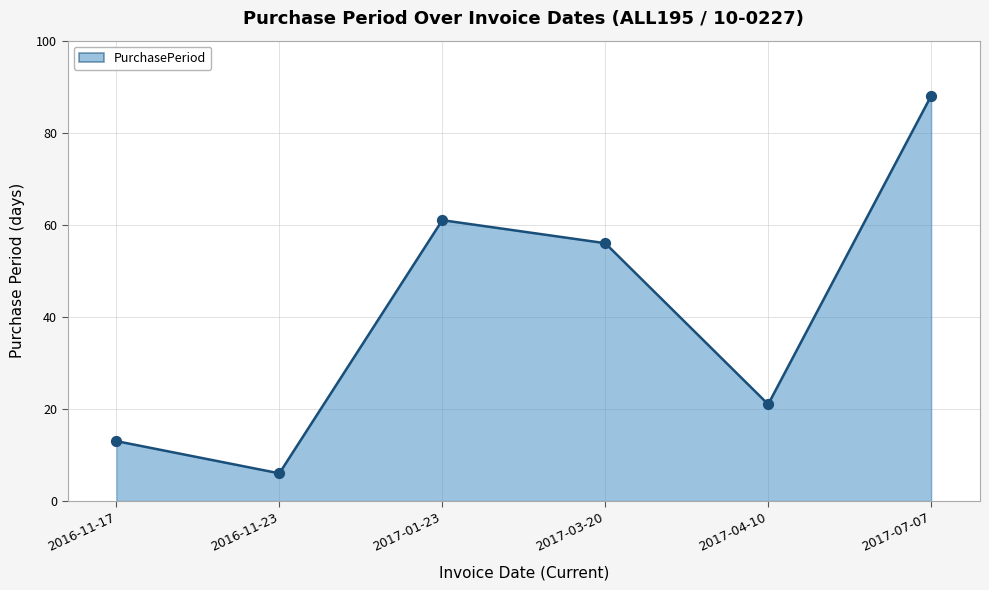

What is the change in value from 2016-11-17 to 2017-04-10?

+8